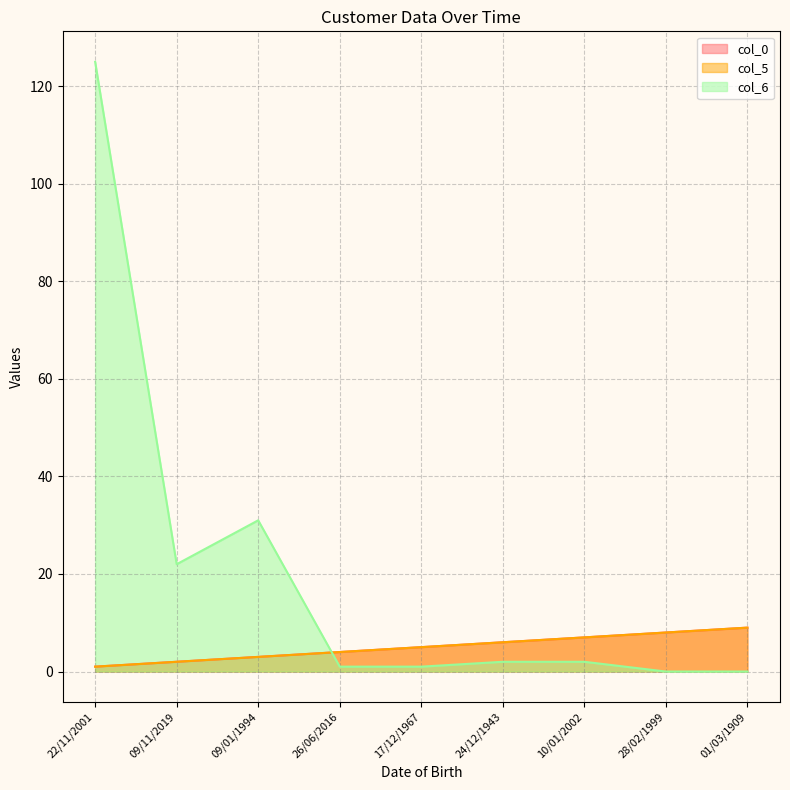

At which label does col_0 first exceed 5?

24/12/1943